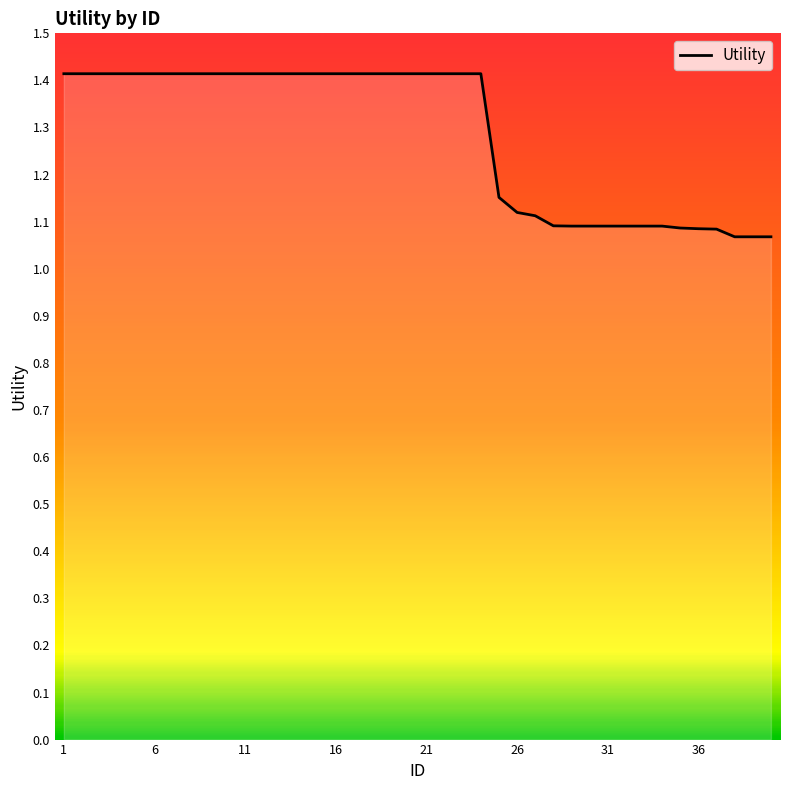

What is the maximum value shown in the chart?

1.4